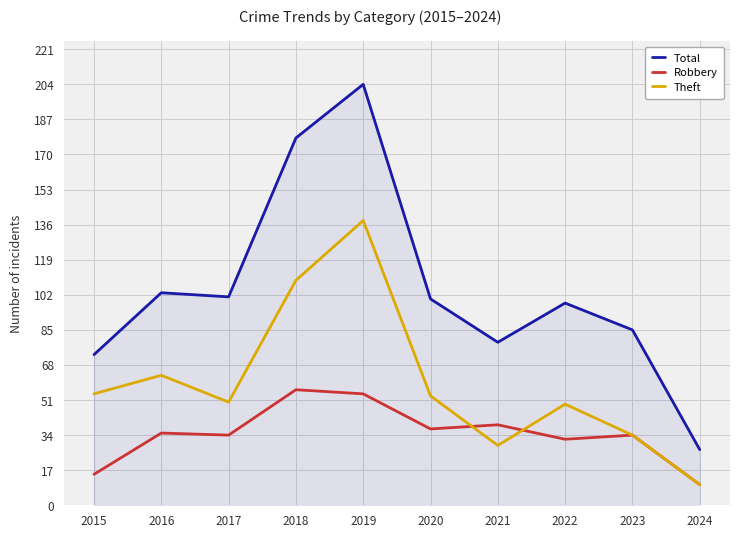

Which label corresponds to the largest value in the chart?

2019